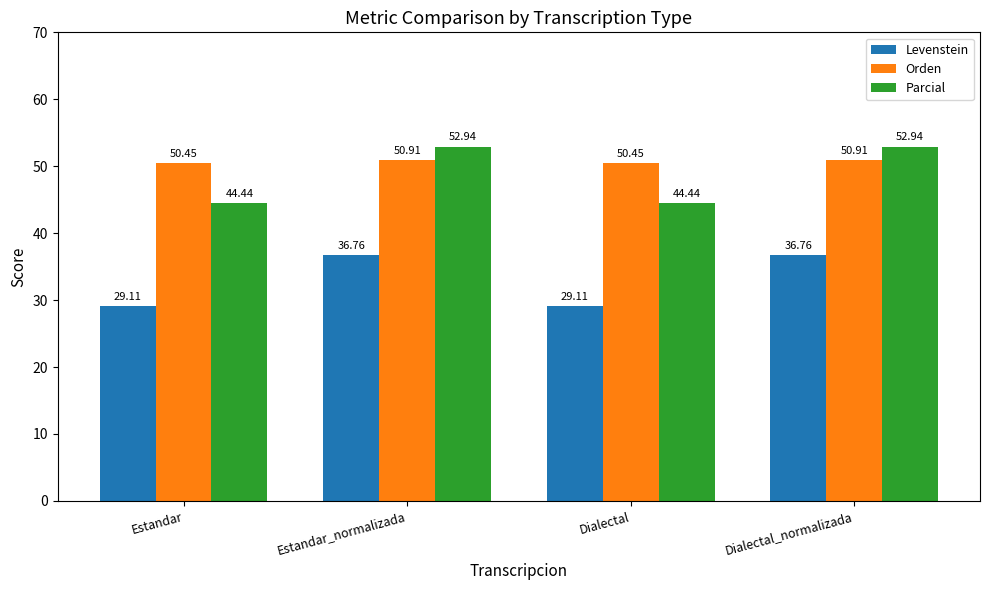

Is the value of Parcial at Estandar_normalizada greater than the value of Levenstein at Estandar_normalizada?

Yes